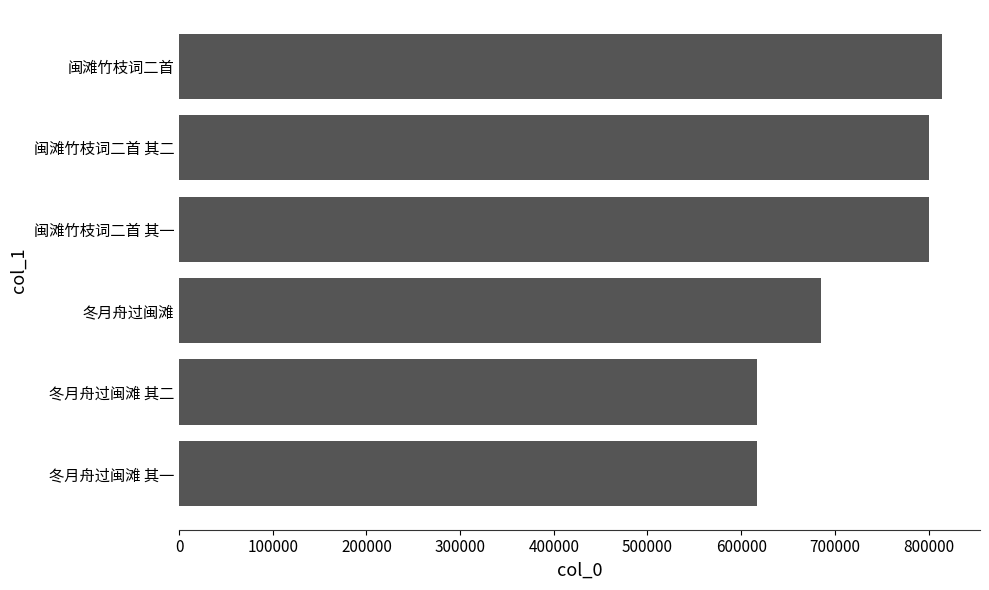

How many bars are there in total?

6